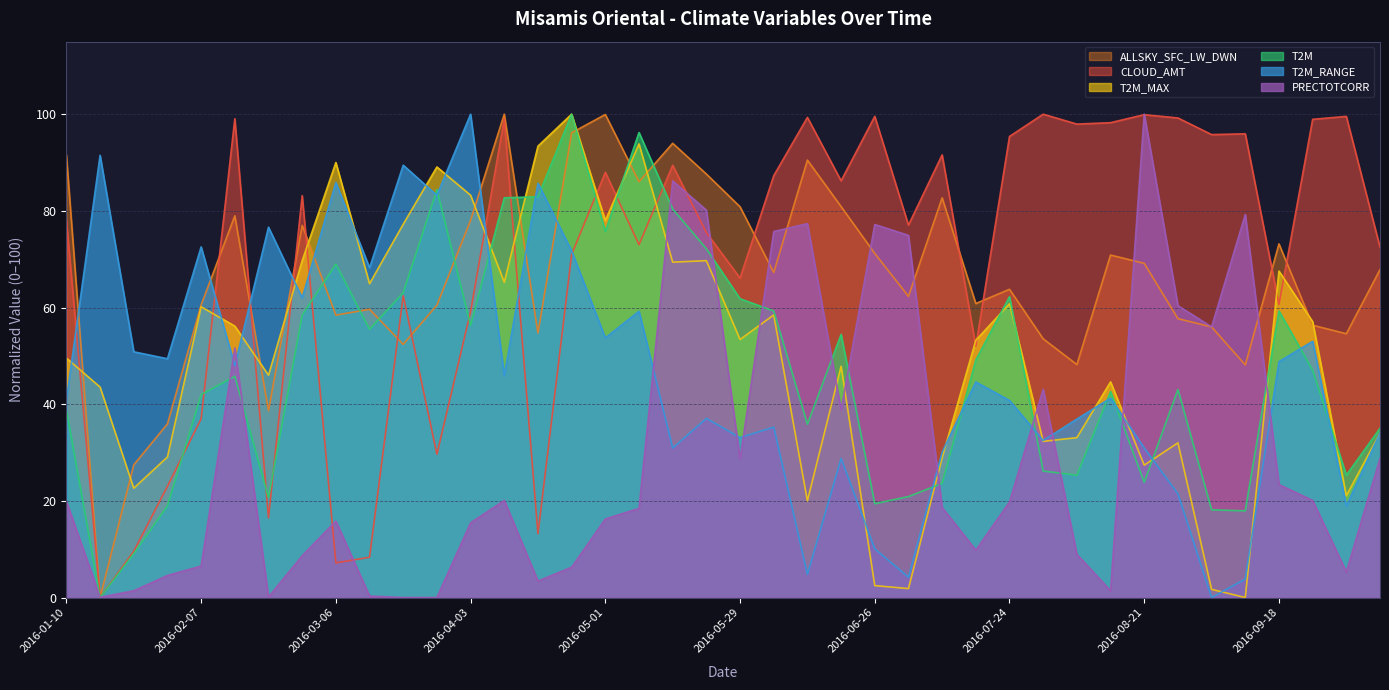

Reading left to right, what are all the values shown in this chart?

CLOUD_AMT: 78.1	0.0	9.6	23.0	37.0	99.1	16.5	83.2	7.2	8.3	62.4	29.6	59.2	99.0	13.2	71.0	88.0	73.0	89.4	75.5	66.1	87.3	99.3	86.2	99.6	77.1	91.6	52.0	95.4	100.0	97.9	98.2	99.9	99.2	95.8	95.9	60.6	98.9	99.5	72.5
PRECTOTCORR: 19.9	0.1	1.4	4.6	6.5	51.6	0.1	8.6	15.8	0.3	0.0	0.0	15.5	20.1	3.4	6.3	16.3	18.4	86.2	80.2	28.7	75.7	77.4	38.8	77.2	74.9	18.6	9.8	19.8	43.1	8.9	1.4	100.0	60.4	56.0	79.2	23.4	20.1	5.3	28.8
T2M_MAX: 49.5	43.5	22.6	29.1	60.2	56.2	46.0	69.7	90.0	64.9	77.2	89.1	83.2	65.2	93.4	100.0	78.0	93.8	69.4	69.7	53.4	58.5	20.0	47.8	2.5	1.8	28.9	53.2	60.8	32.3	33.1	44.6	27.4	32.0	1.7	0.0	67.5	57.1	21.1	34.0
T2M: 38.8	0.0	9.1	19.0	42.0	45.8	20.7	58.4	69.0	55.5	63.1	84.4	56.3	82.7	82.9	100.0	75.7	96.2	80.4	72.2	61.8	59.3	35.9	54.4	19.4	20.9	23.6	49.2	62.2	26.2	25.3	42.6	23.8	43.0	18.1	17.9	59.3	47.0	25.3	35.0
T2M_RANGE: 40.9	91.5	50.8	49.4	72.5	48.0	76.6	62.0	85.9	68.2	89.4	83.2	100.0	45.9	85.7	71.7	53.7	59.2	30.9	37.1	33.1	35.3	4.8	28.8	10.1	4.2	30.1	44.6	40.8	32.5	36.9	41.2	30.9	21.5	0.0	3.8	48.8	53.0	18.9	34.1
ALLSKY_SFC_LW_DWN: 91.5	0.0	27.5	35.9	60.5	79.0	38.6	77.0	58.4	59.6	52.4	60.5	78.0	100.0	54.8	96.2	99.9	86.0	94.0	87.6	80.8	67.2	90.5	80.9	71.2	62.3	82.7	60.8	63.8	53.5	48.2	70.9	69.1	57.7	56.0	48.1	73.2	56.3	54.6	67.8